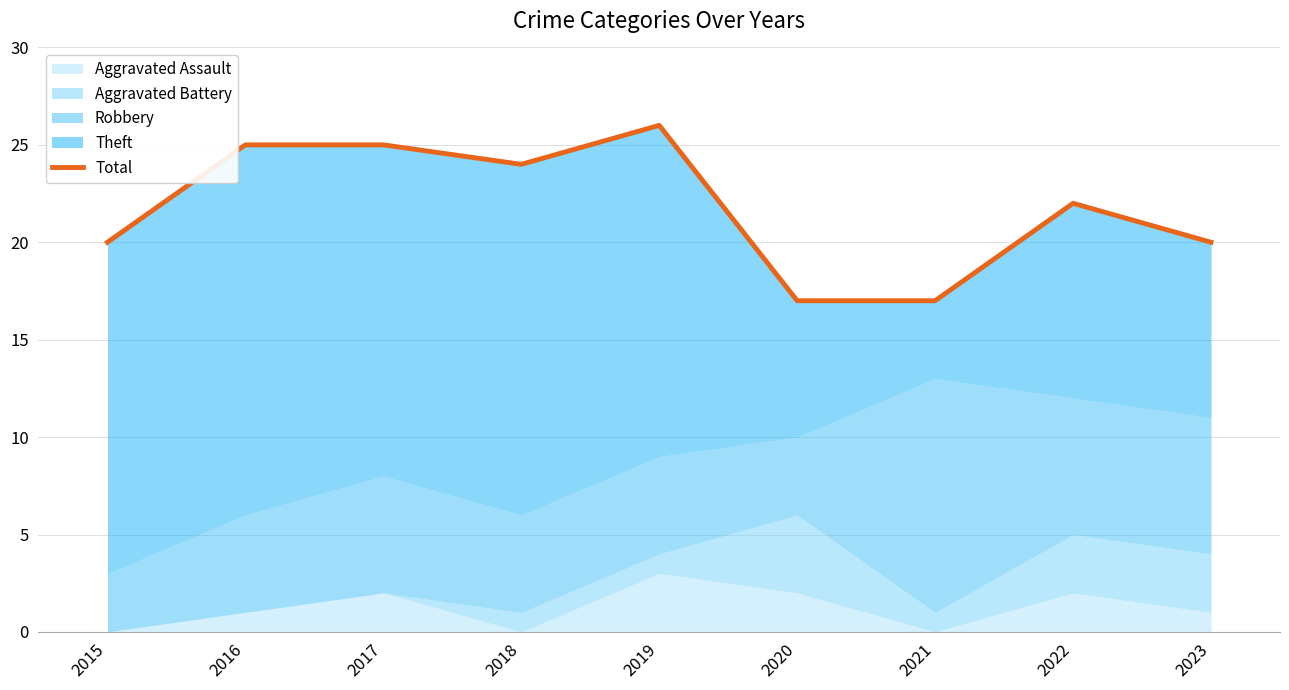

Reading right to left, extract all data points from this chart.

20	22	17	17	26	24	25	25	20